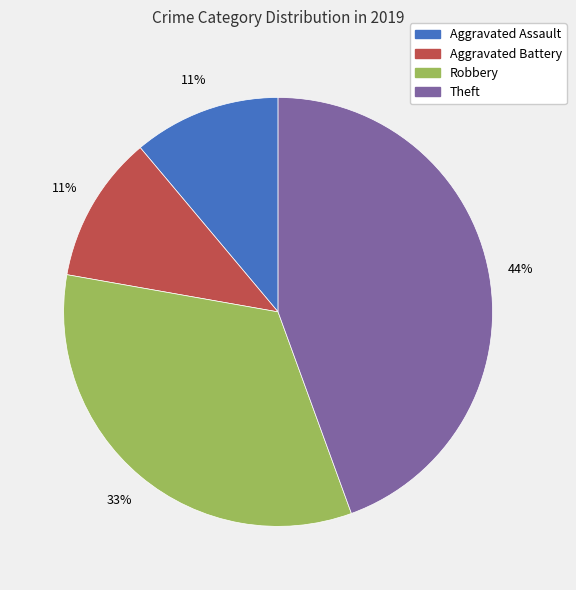

How many slices are in this pie chart?

4